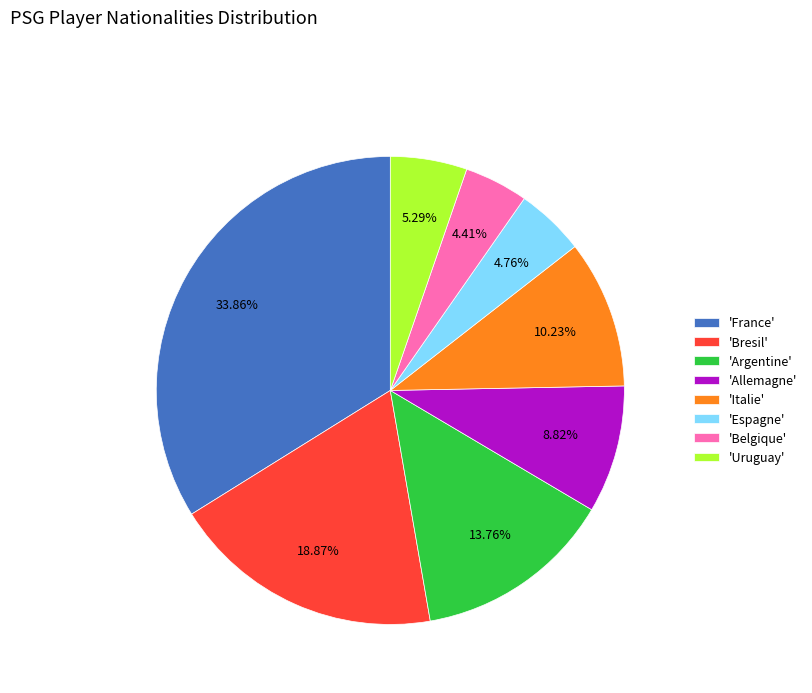

Is there any slice that represents more than half of the pie?

No